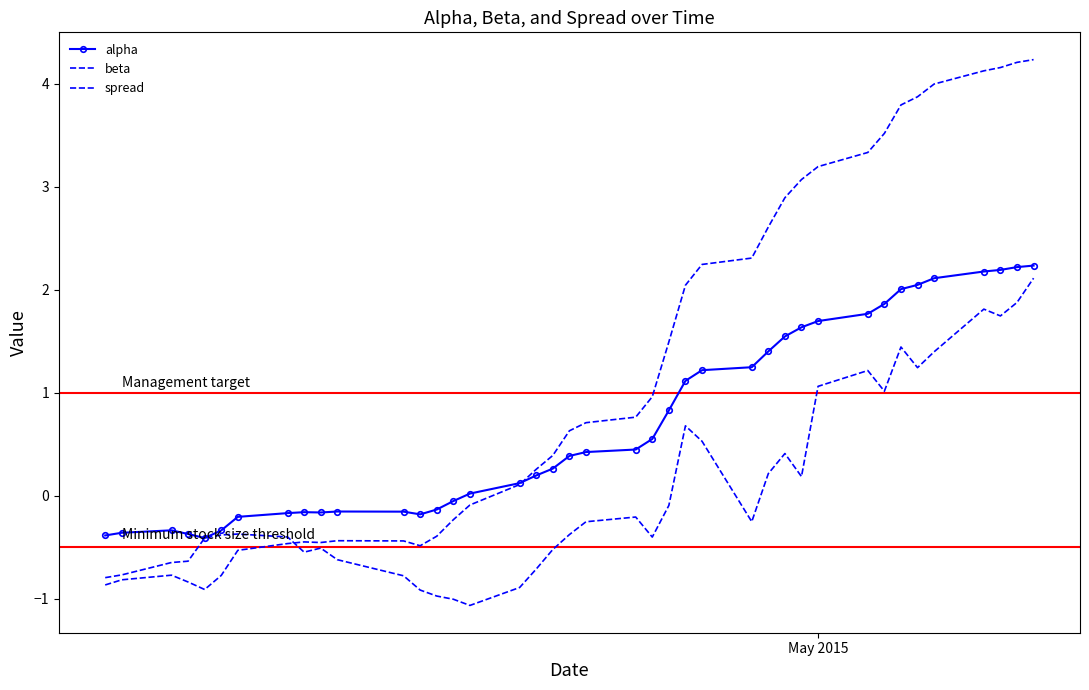

How many data points in alpha are above 0?

25